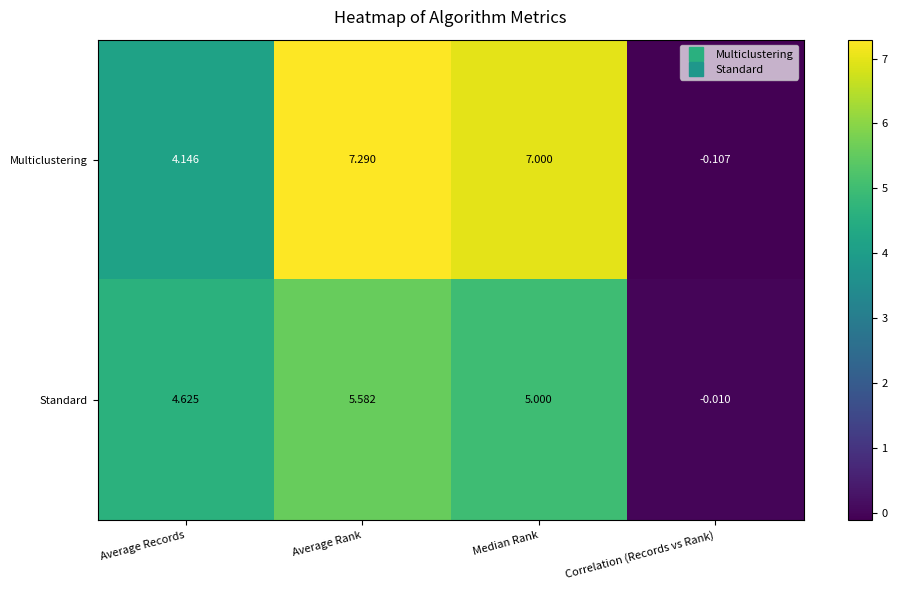

What is the difference between the highest and lowest values at Median Rank?

2.0